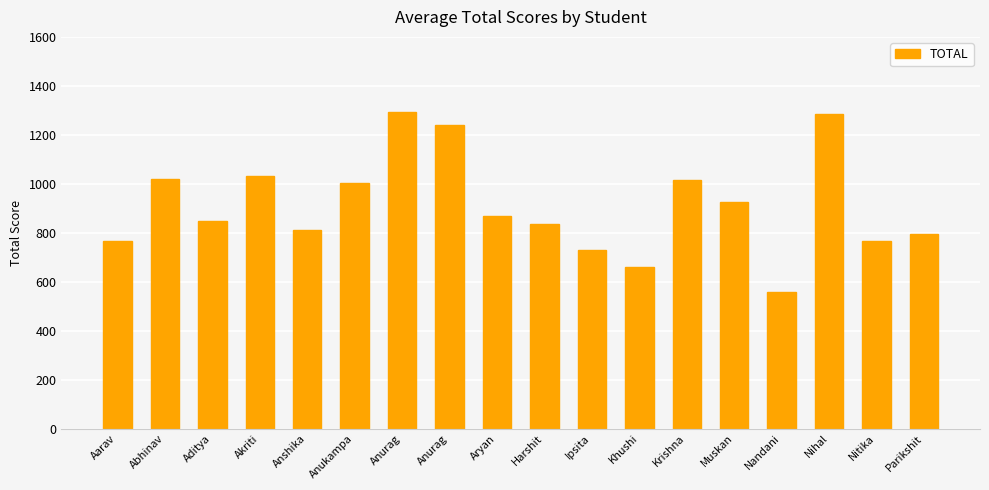

What is the smallest value displayed?

557